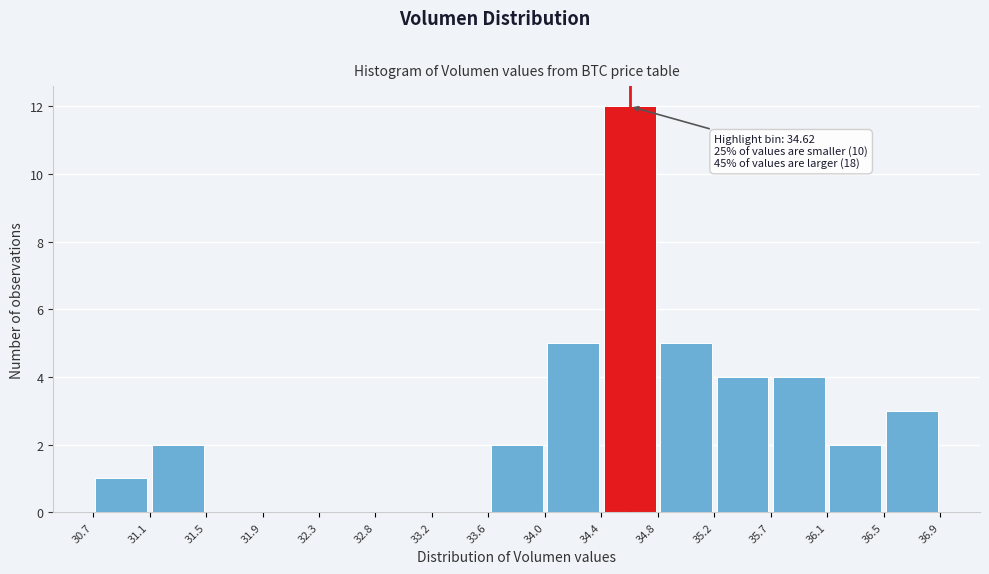

Over which range of the x-axis is the bar tallest?

34.4 to 34.8